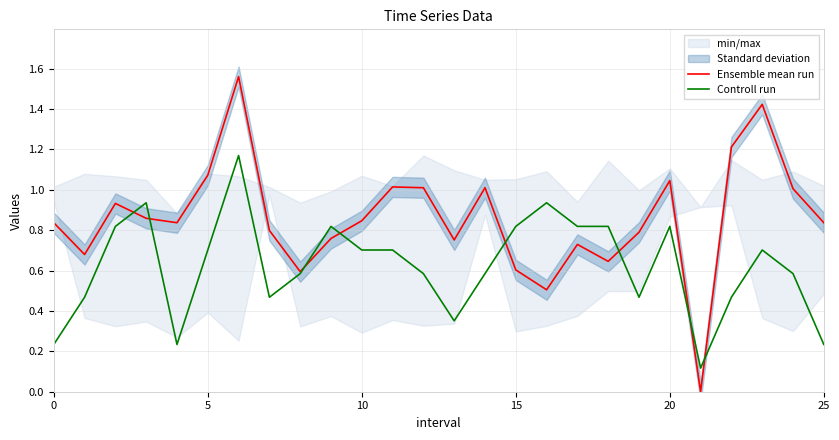

The value of Ensemble mean run at 0 is 0.8. True or false?

True